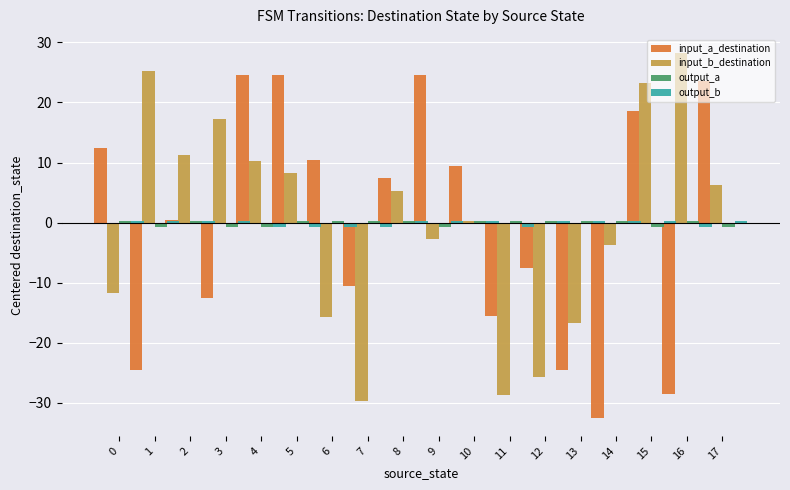

Is it true that input_b_destination equals 8.2 at 5?

True